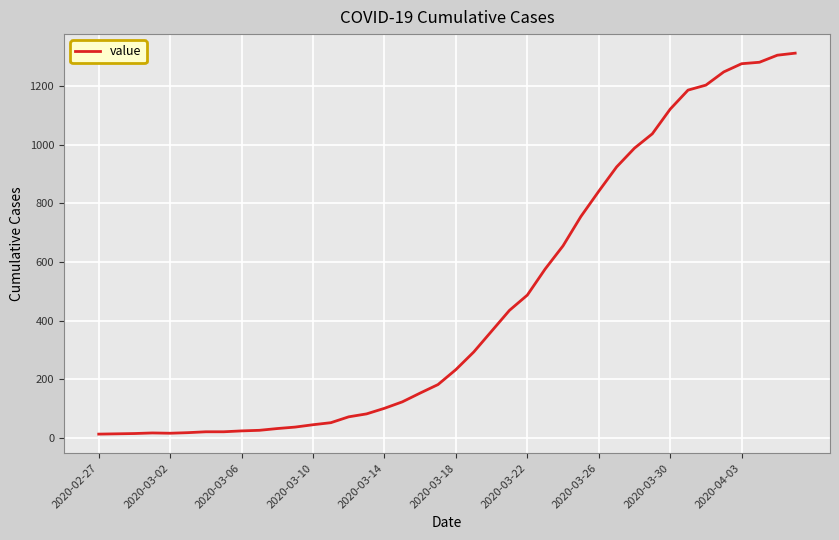

What is the greatest value displayed?

1312